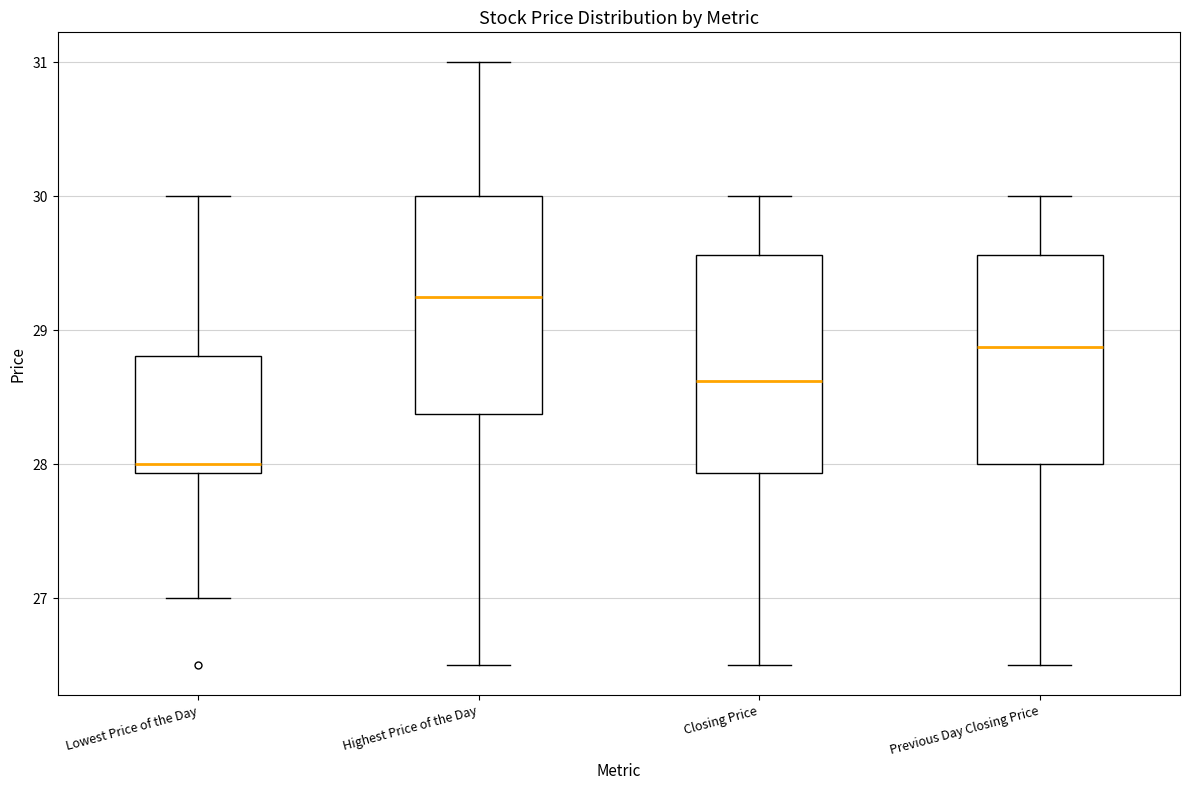

Reading left to right, transcribe this box plot: for each box, give where its median line is, the range the box spans, and where its two whiskers end, as read against the y-axis. The values are not printed on the chart, so give them approximately, as read against the axis.

Lowest Price of the Day: median 28.0, box 27.9 to 28.8, whiskers 27.0 to 30.0
Highest Price of the Day: median 29.3, box 28.4 to 30.0, whiskers 26.5 to 31.0
Closing Price: median 28.6, box 27.9 to 29.6, whiskers 26.5 to 30.0
Previous Day Closing Price: median 28.9, box 28.0 to 29.6, whiskers 26.5 to 30.0